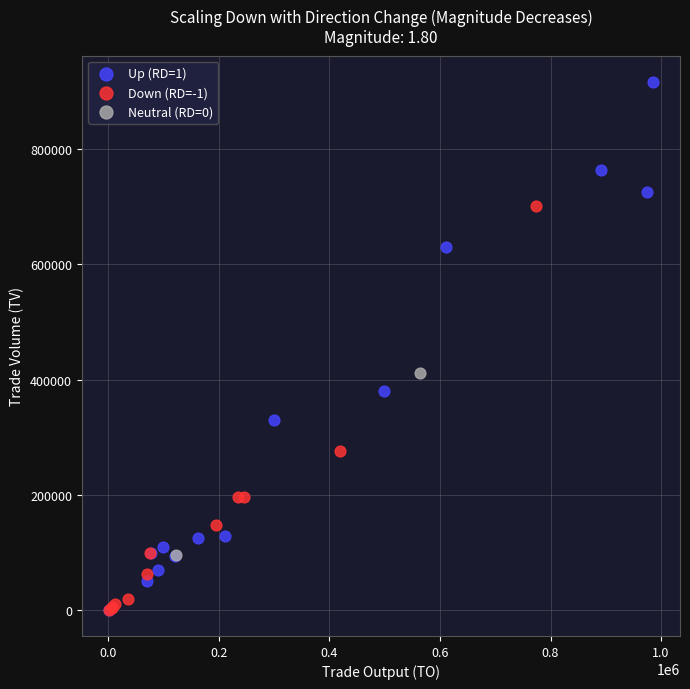

What are all the series names shown in the legend?

Up (RD=1), Down (RD=-1), Neutral (RD=0)